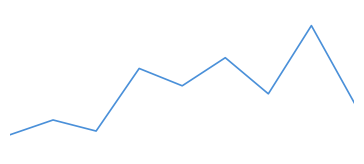

Does the chart display data point markers on the line(s)?

No